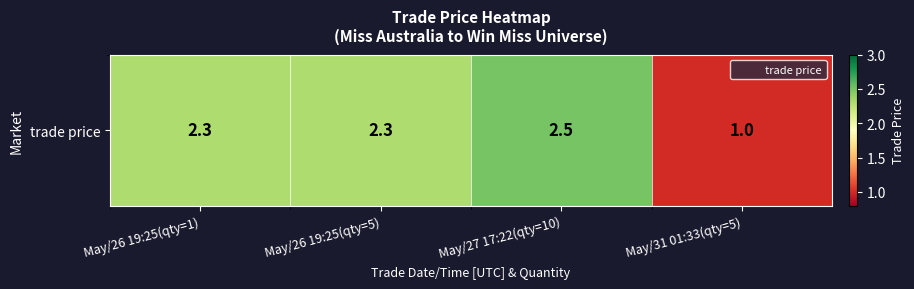

What is the ratio of the value at May/26 19:25(qty=1) to the value at May/31 01:33(qty=5)?

2.3